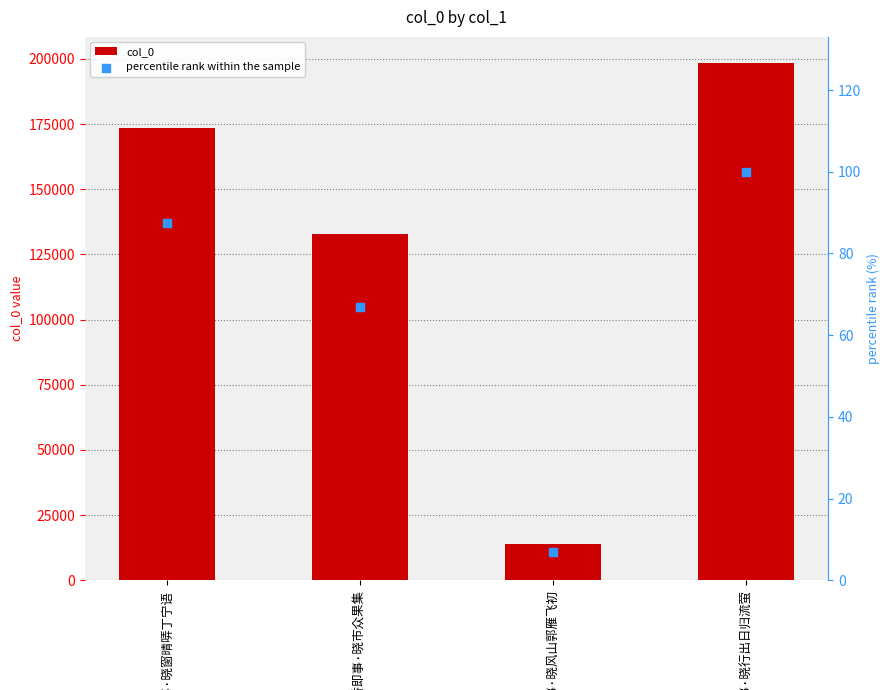

At which category is the sum across all series the highest?

西郊即事·晓行出日归流萤